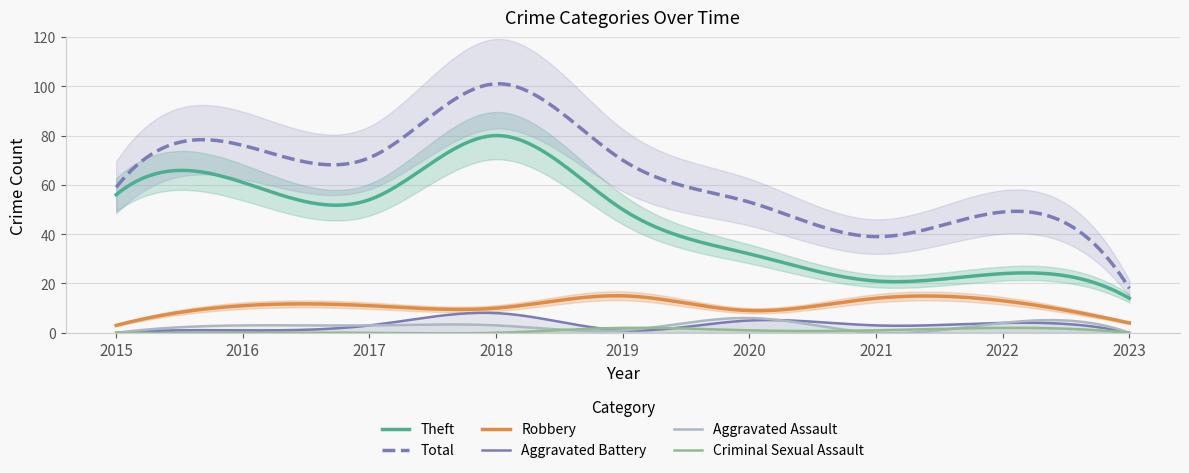

At which category is the sum across all series the highest?

2018